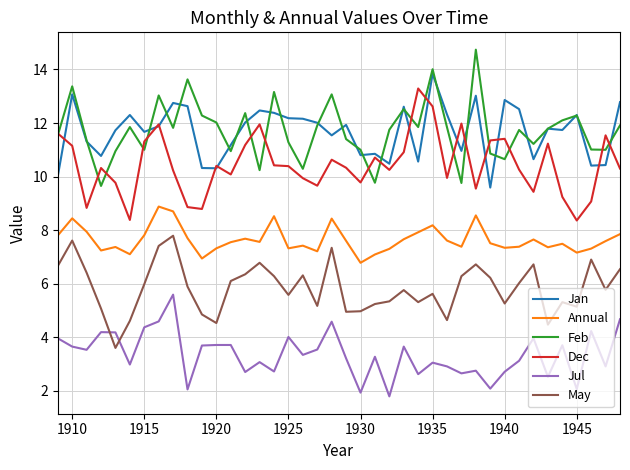

True or false: Jan and Annual intersect in this chart.

False